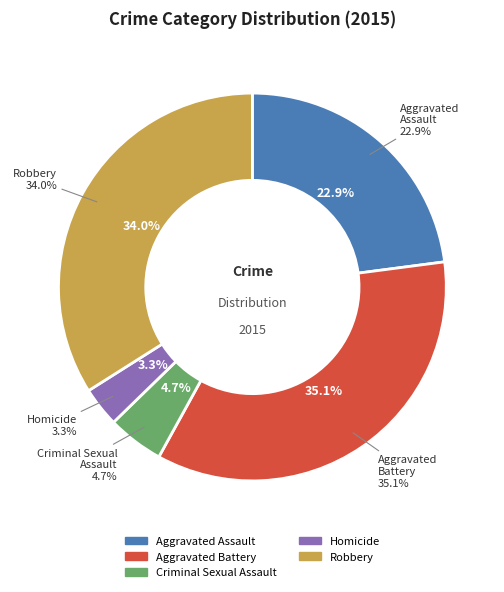

Which category has the smallest portion of the pie?

Homicide